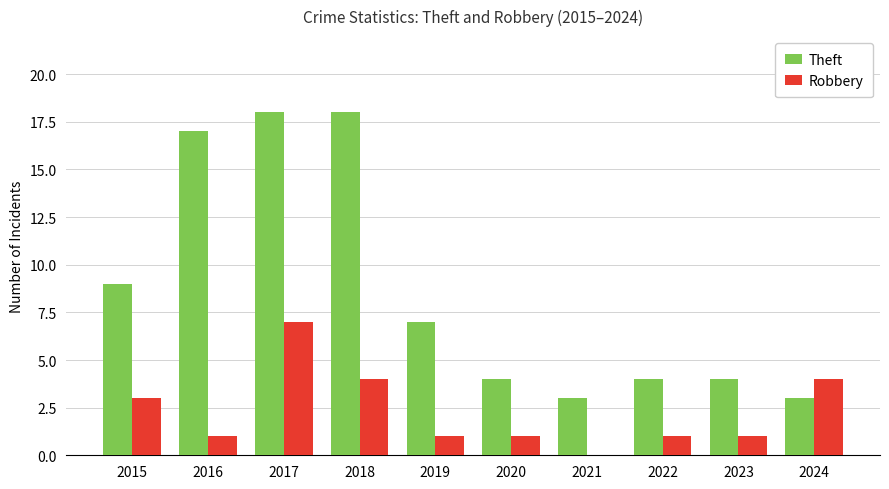

Is the value of Theft at 2017 greater than the value of Robbery at 2017?

Yes